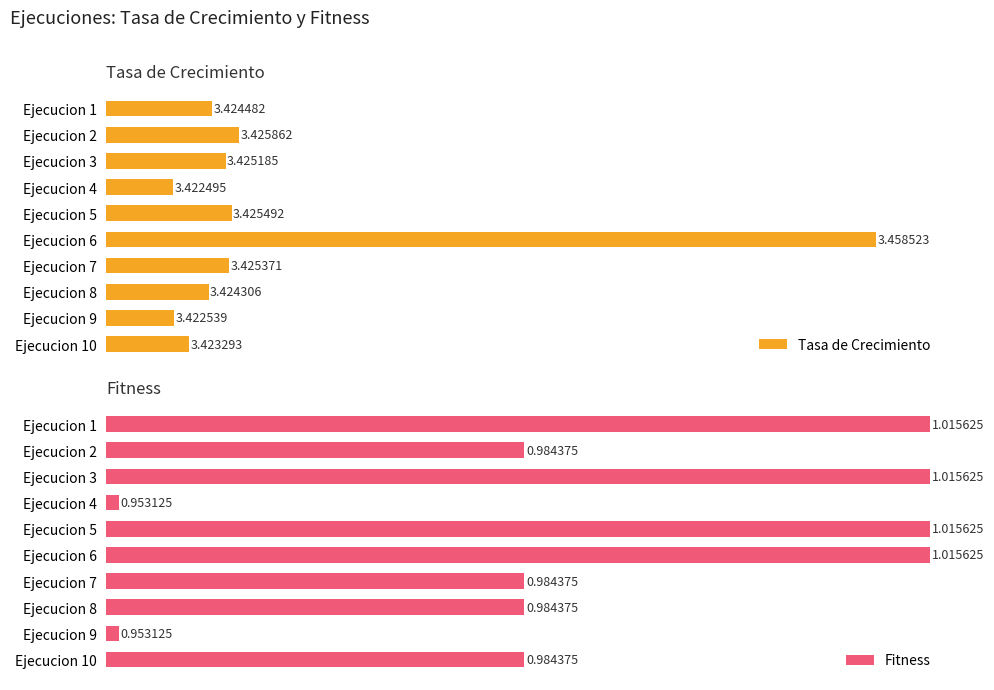

At how many categories does at least one series exceed 3?

10